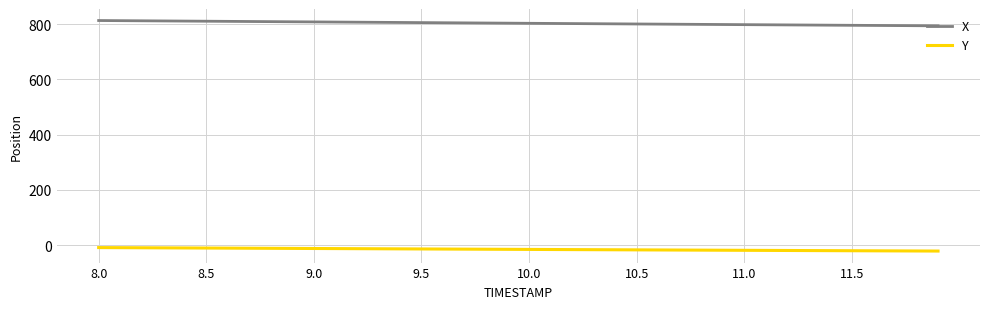

True or false: X and Y cross at least once.

False